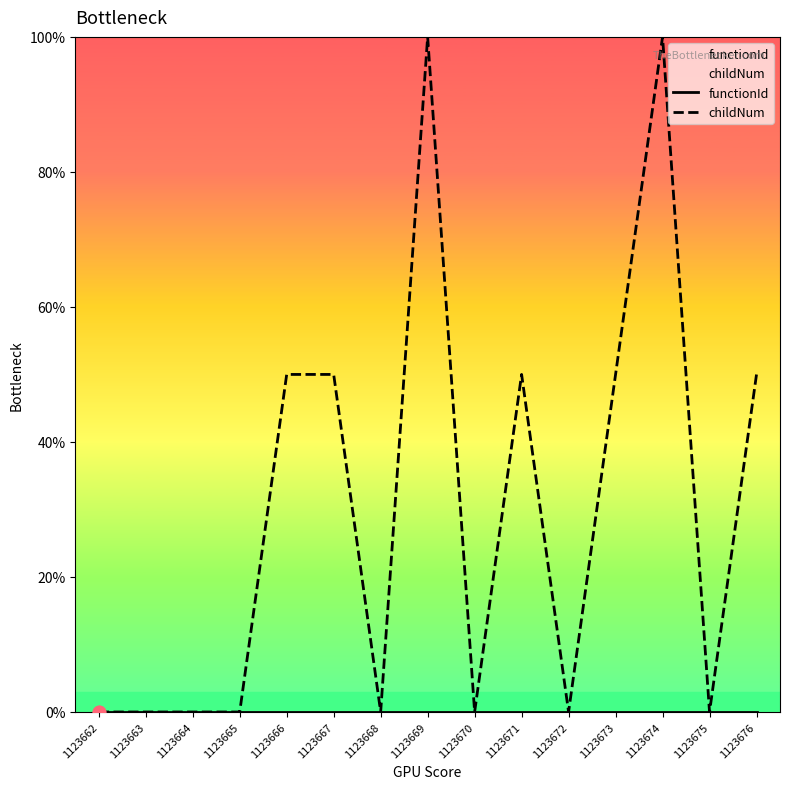

Which series has the largest total across all categories?

childNum